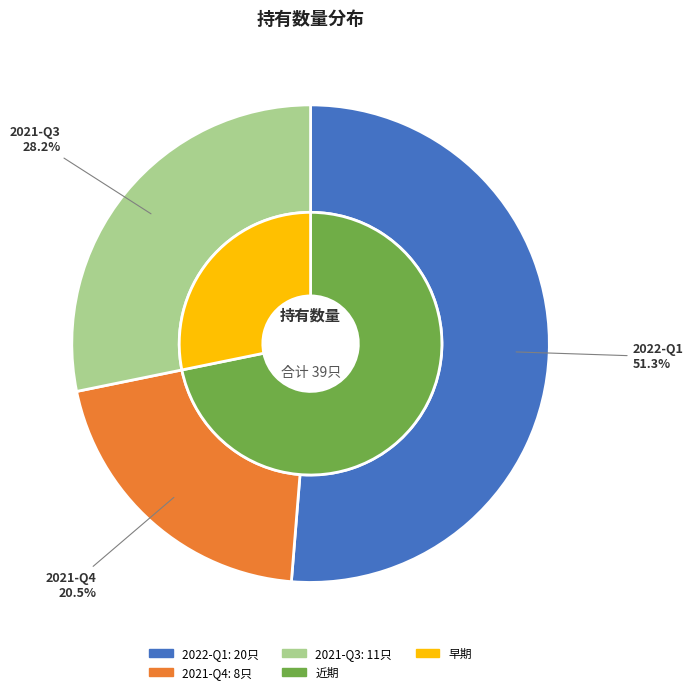

Is there any slice that represents more than half of the pie?

Yes